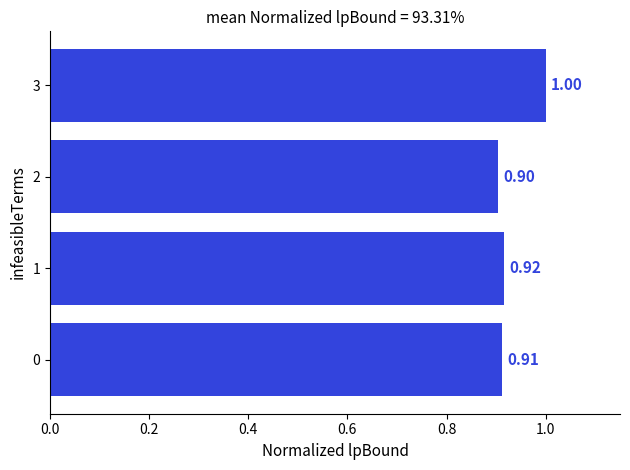

What is the sum of the values at 0 and 1?

1.8